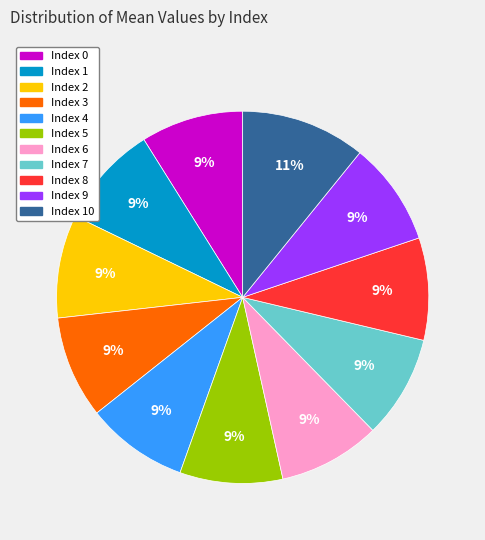

Count the number of slices in the pie.

11